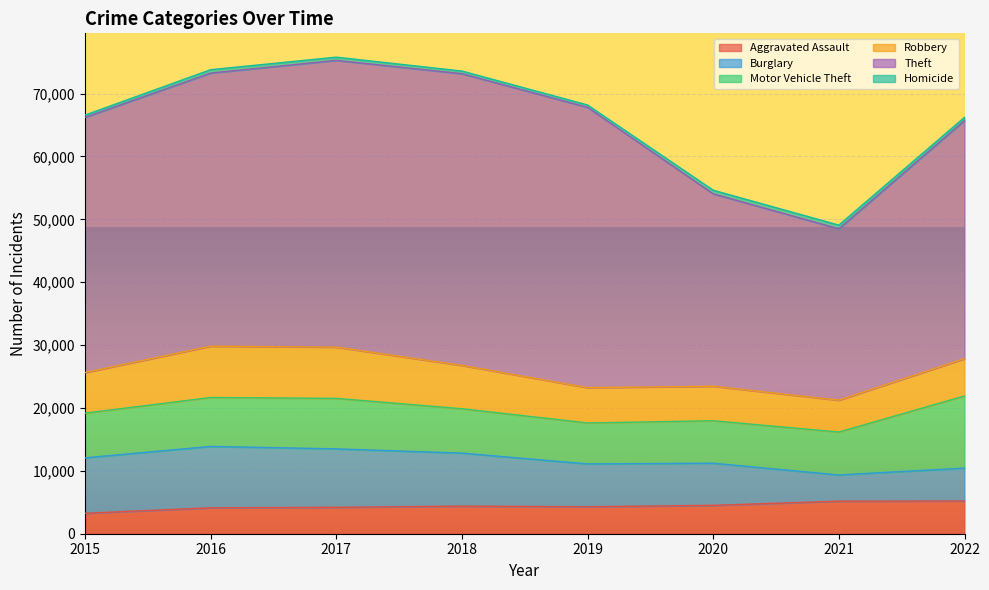

List the series in order of their peak value, lowest first.

Homicide, Aggravated Assault, Robbery, Burglary, Motor Vehicle Theft, Theft